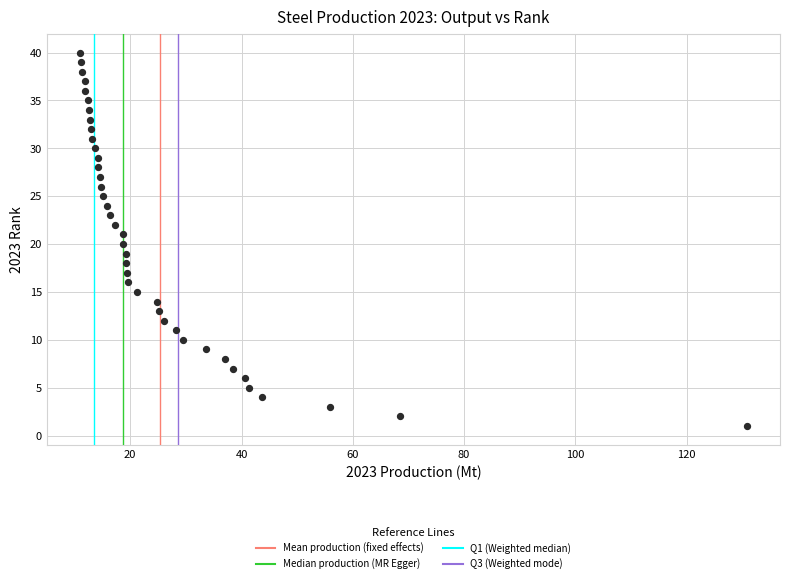

What is the range of Y values (max minus min)?

39